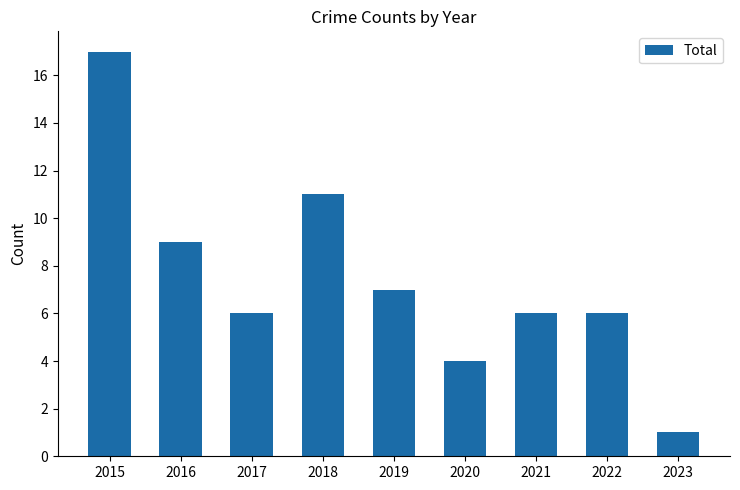

Which category has the lowest value across all series?

2023